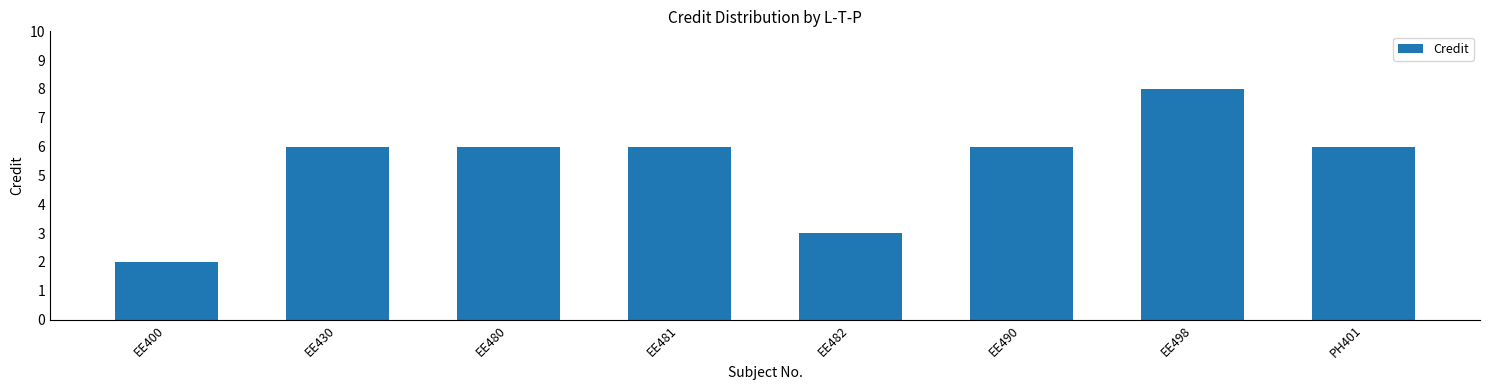

Which category has the lowest value across all series?

EE400